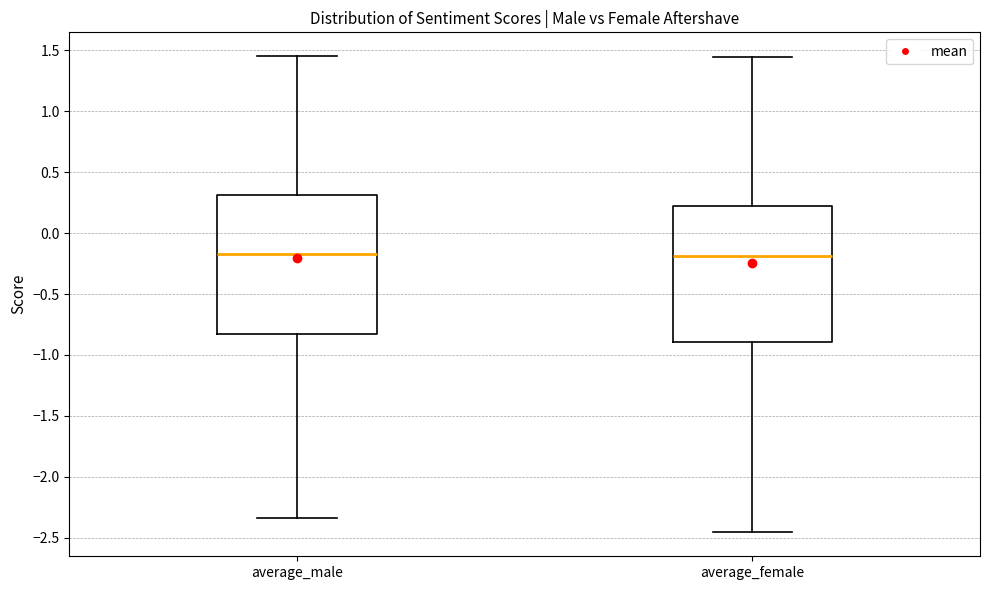

Reading left to right, transcribe this box plot: for each box, give where its median line is, the range the box spans, and where its two whiskers end, as read against the y-axis. The values are not printed on the chart, so give them approximately, as read against the axis.

average_male: median -0.15, box -0.85 to 0.30, whiskers -2.35 to 1.45
average_female: median -0.20, box -0.90 to 0.25, whiskers -2.45 to 1.45